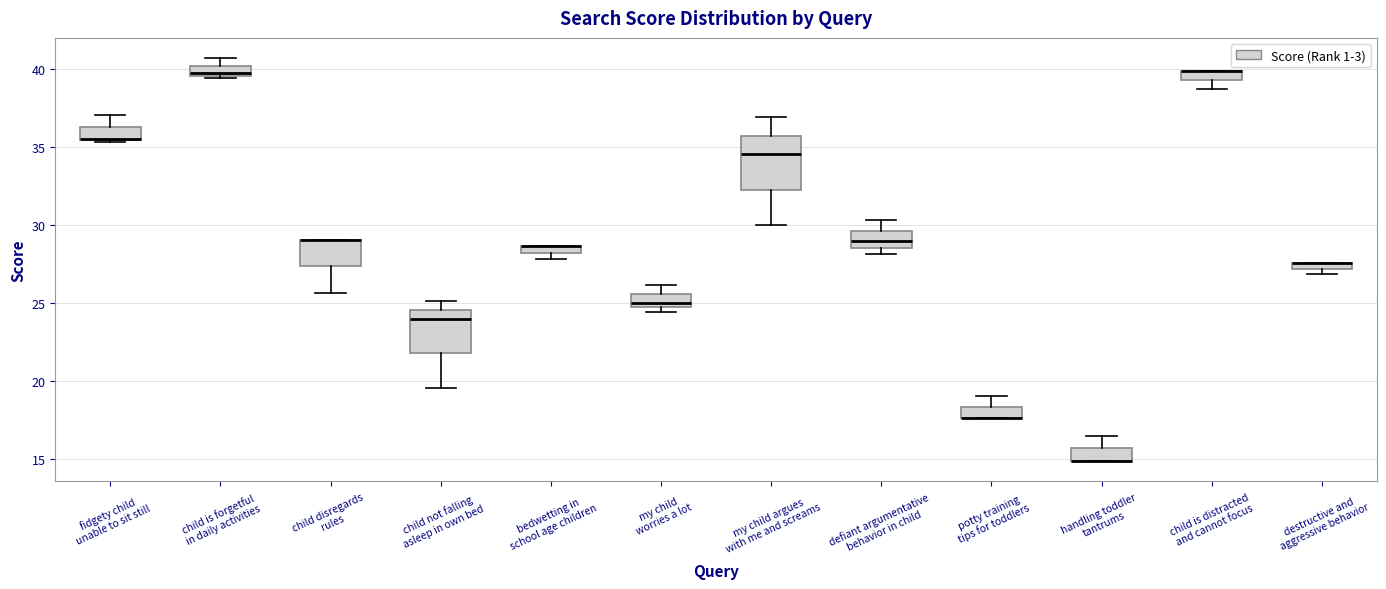

Where is the lower edge of the box for child is distracted and cannot focus on the y-axis? The values are not printed on the chart, so give them approximately, as read against the axis.

39.5